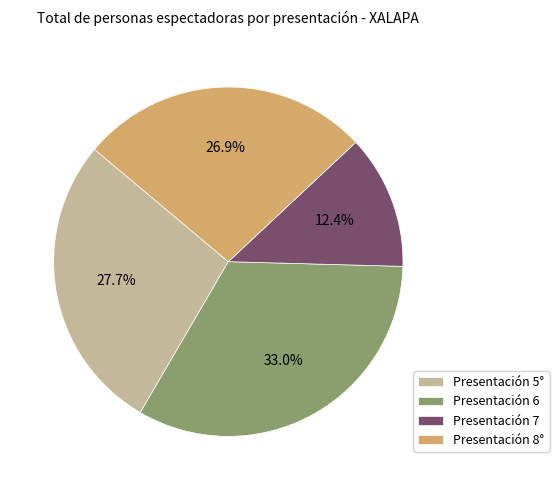

Does Presentación 7 account for over 50% of the chart?

No